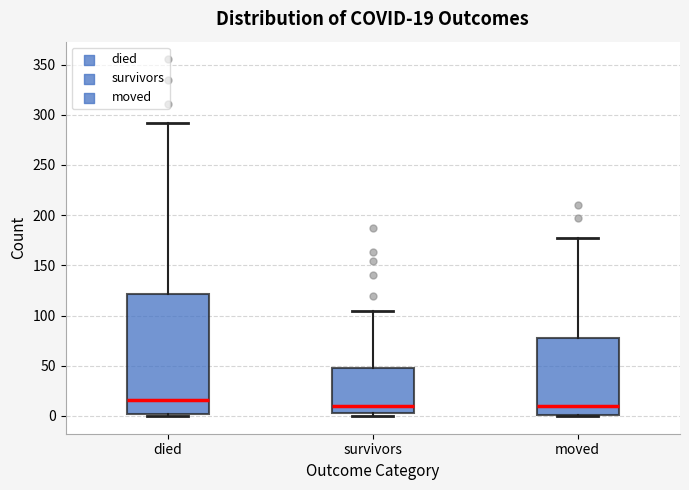

Which box is the tallest, from its lower edge to its upper edge?

died